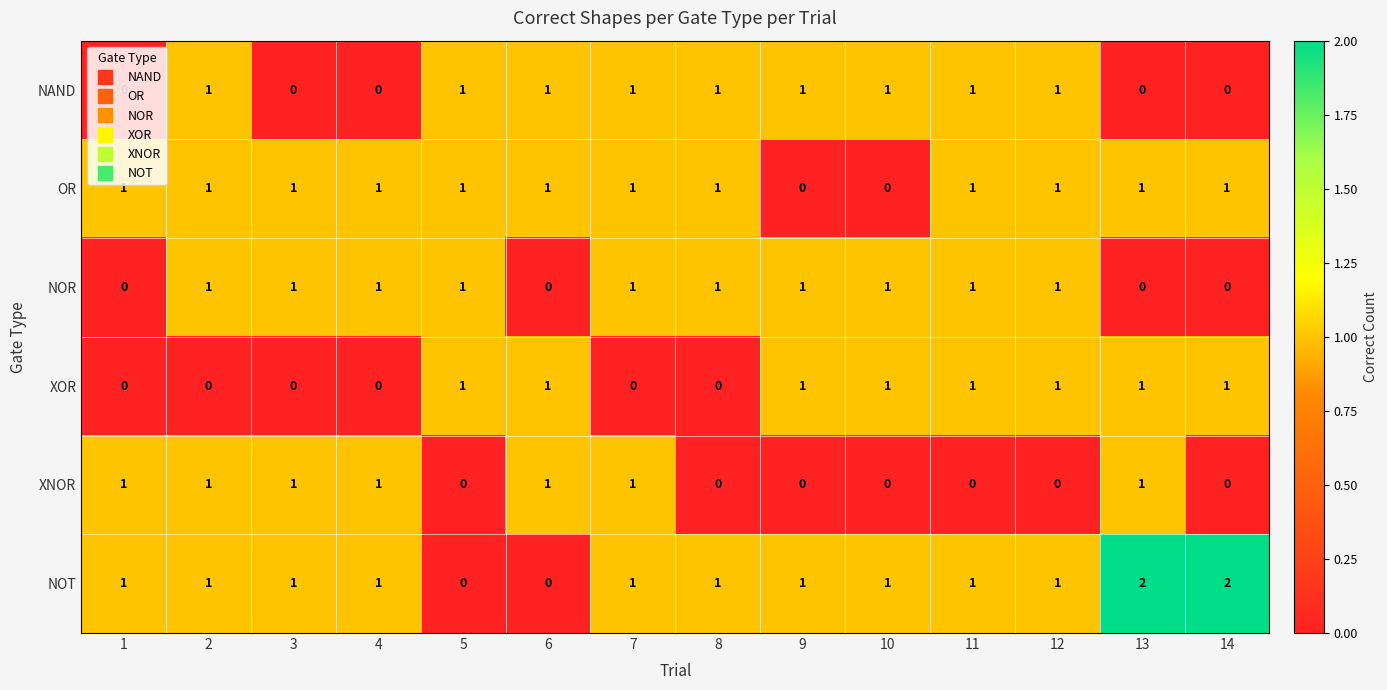

What is the sum of all NOR values?

10